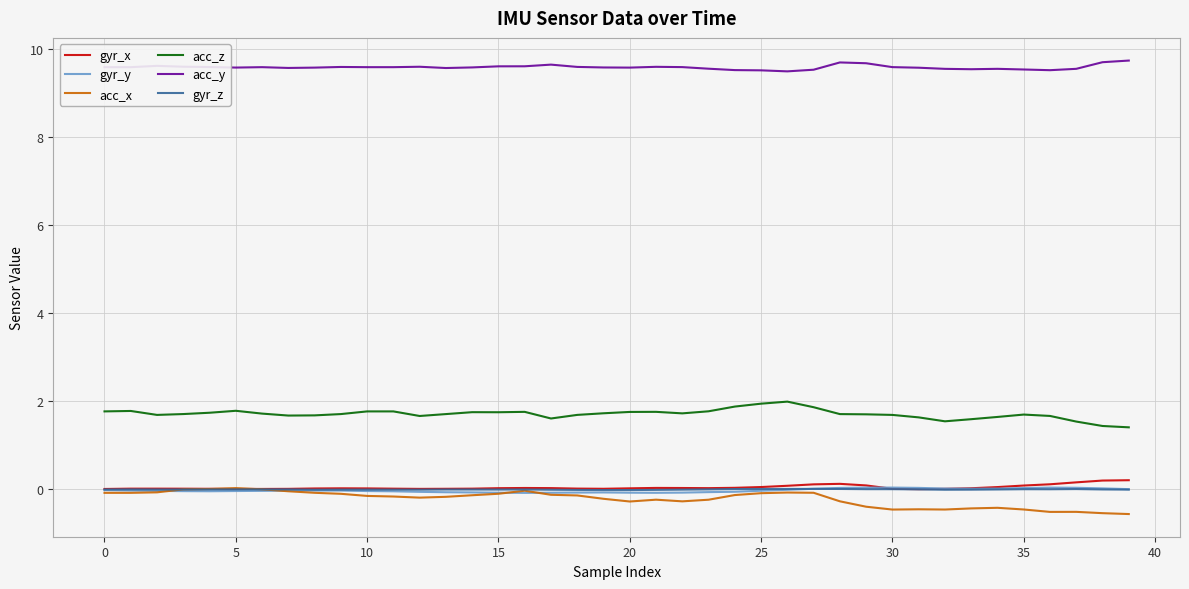

In acc_z, how many points are lower than both neighbors (excluding endpoints)?

7